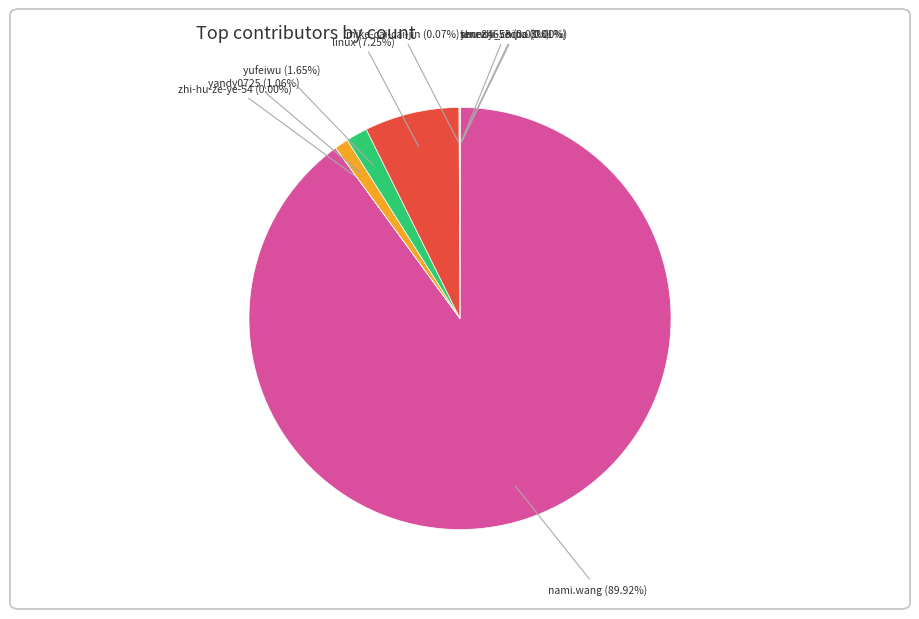

Does any single category account for the majority?

Yes